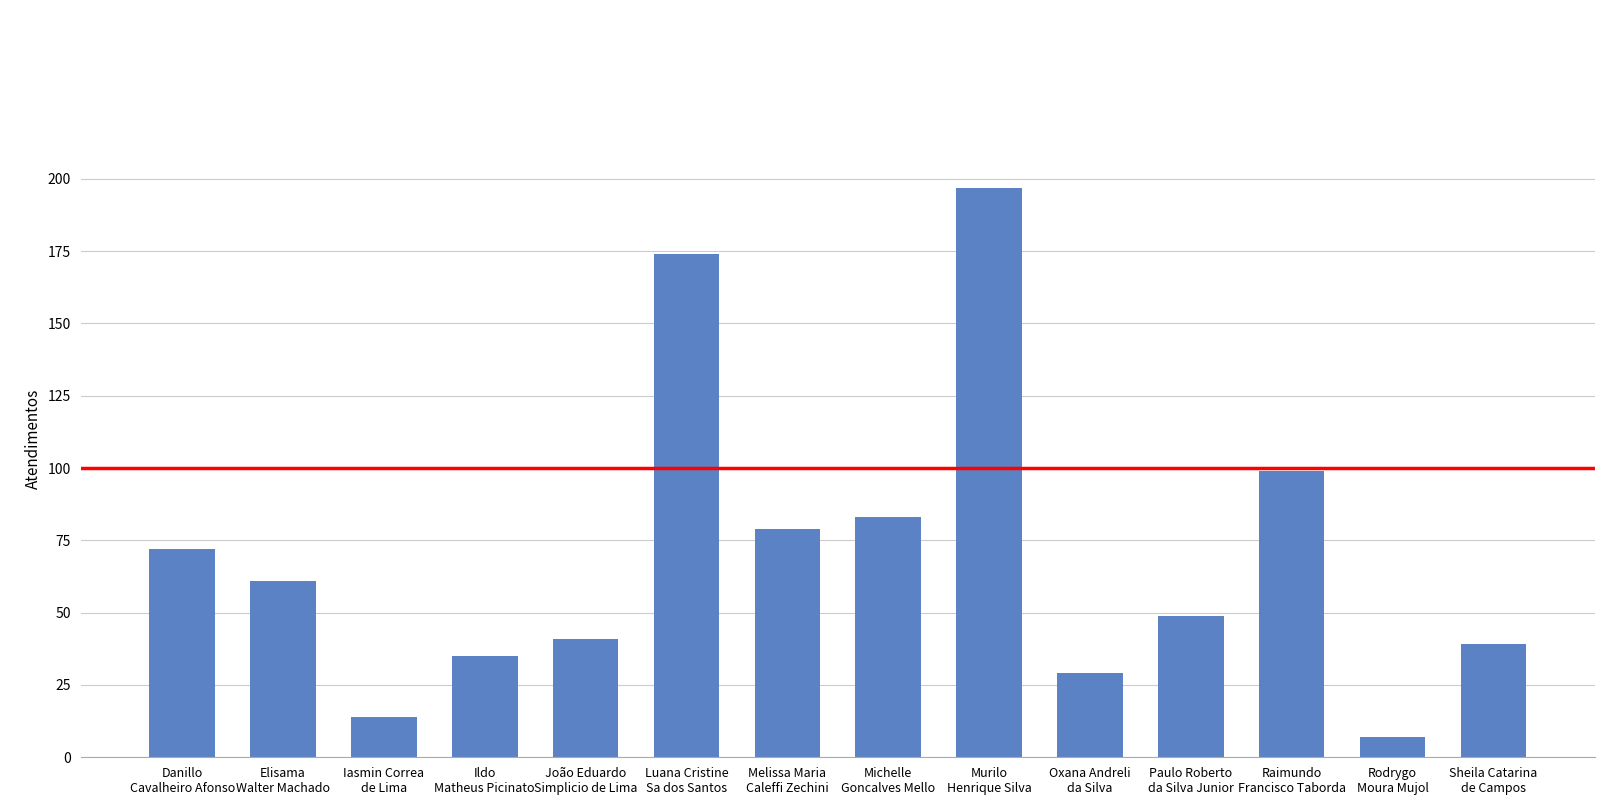

What is the label of the 3rd bar from the right?

Raimundo
Francisco Taborda